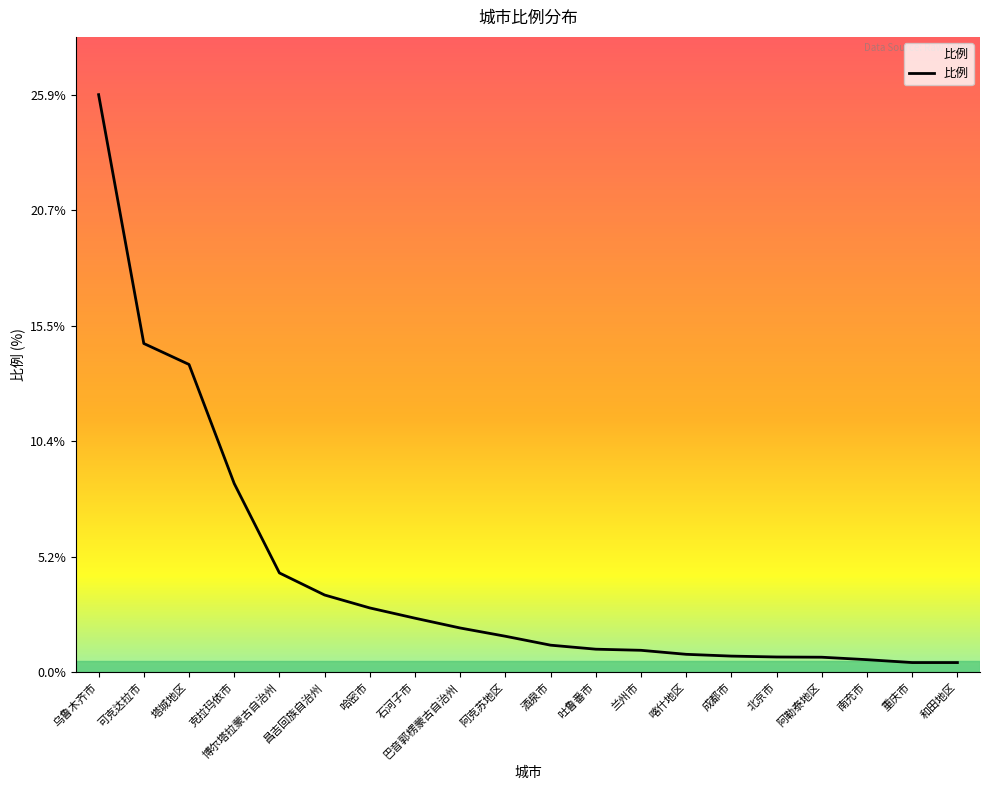

The chart shows a value of 2.0 at 巴音郭楞蒙古自治州. True or false?

True